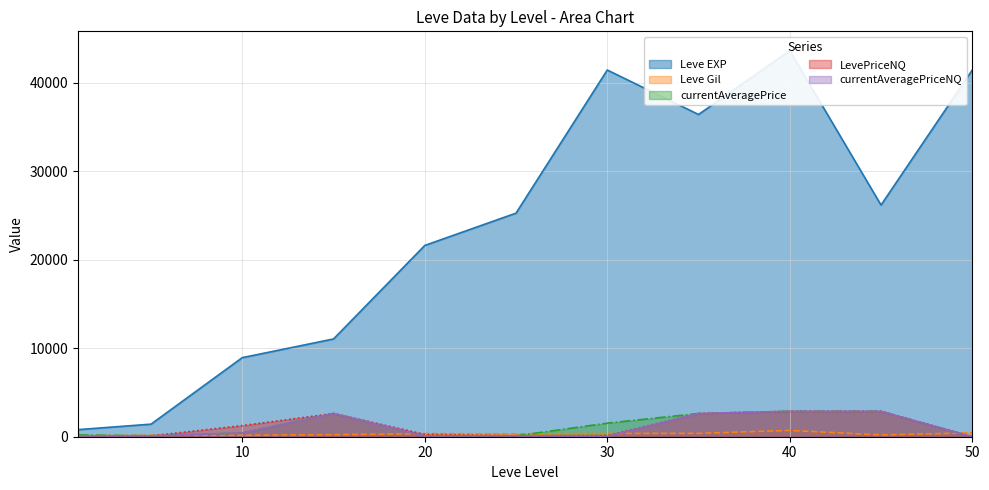

Which series has the largest total across all categories?

Leve EXP